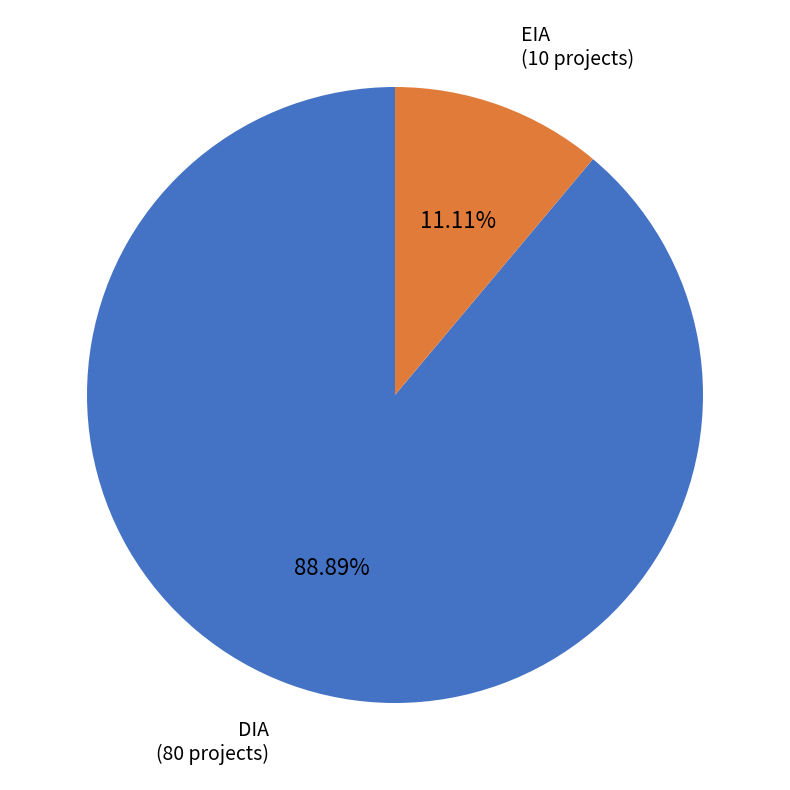

Is there any slice that represents more than half of the pie?

Yes